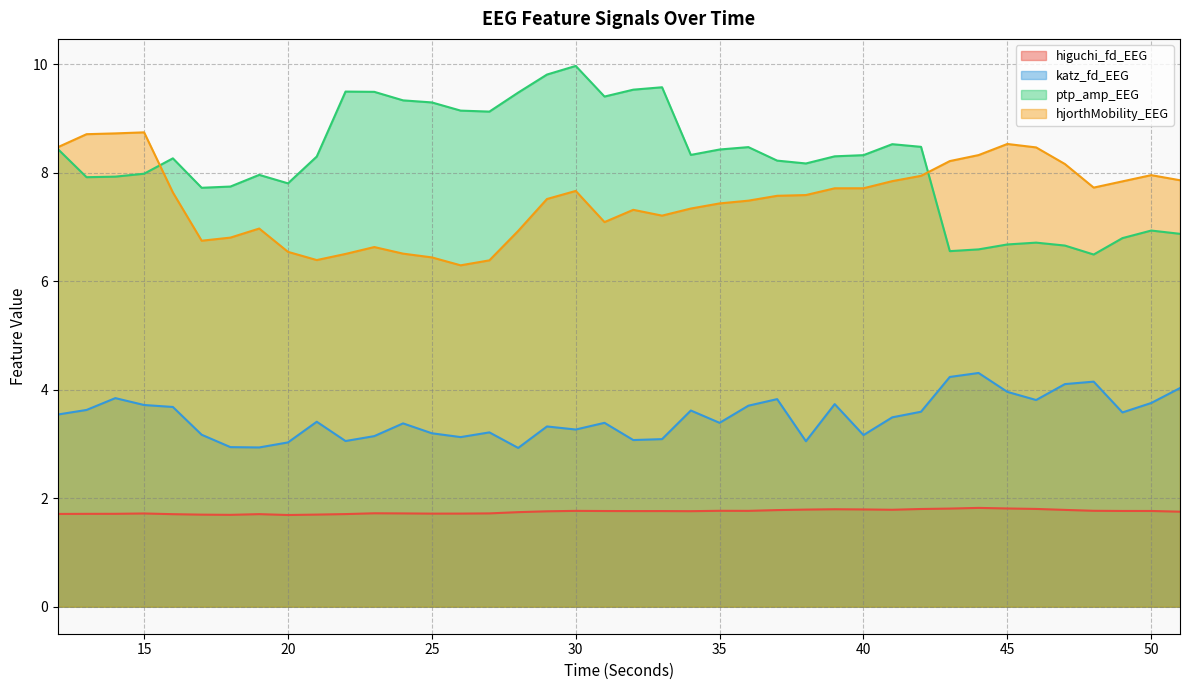

Reading left to right, transcribe all the data shown in this chart.

higuchi_fd_EEG: 1.7	1.7	1.7	1.7	1.7	1.7	1.7	1.7	1.7	1.7	1.7	1.7	1.7	1.7	1.7	1.7	1.7	1.8	1.8	1.8	1.8	1.8	1.8	1.8	1.8	1.8	1.8	1.8	1.8	1.8	1.8	1.8	1.8	1.8	1.8	1.8	1.8	1.8	1.8	1.8
katz_fd_EEG: 3.5	3.6	3.8	3.7	3.7	3.2	2.9	2.9	3.0	3.4	3.1	3.1	3.4	3.2	3.1	3.2	2.9	3.3	3.3	3.4	3.1	3.1	3.6	3.4	3.7	3.8	3.0	3.7	3.2	3.5	3.6	4.2	4.3	4.0	3.8	4.1	4.1	3.6	3.8	4.0
ptp_amp_EEG: 8.4	7.9	7.9	8.0	8.3	7.7	7.7	8.0	7.8	8.3	9.5	9.5	9.3	9.3	9.1	9.1	9.5	9.8	10.0	9.4	9.5	9.6	8.3	8.4	8.5	8.2	8.2	8.3	8.3	8.5	8.5	6.6	6.6	6.7	6.7	6.7	6.5	6.8	6.9	6.9
hjorthMobility_EEG: 8.5	8.7	8.7	8.7	7.6	6.7	6.8	7.0	6.5	6.4	6.5	6.6	6.5	6.4	6.3	6.4	6.9	7.5	7.7	7.1	7.3	7.2	7.3	7.4	7.5	7.6	7.6	7.7	7.7	7.8	7.9	8.2	8.3	8.5	8.5	8.2	7.7	7.8	8.0	7.9